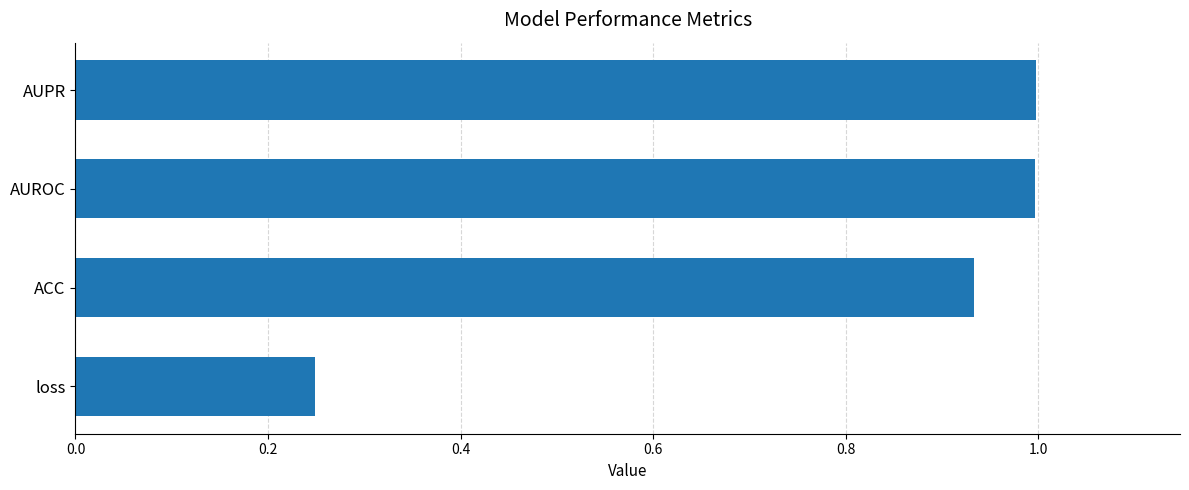

Which has a higher value, AUPR or ACC?

AUPR